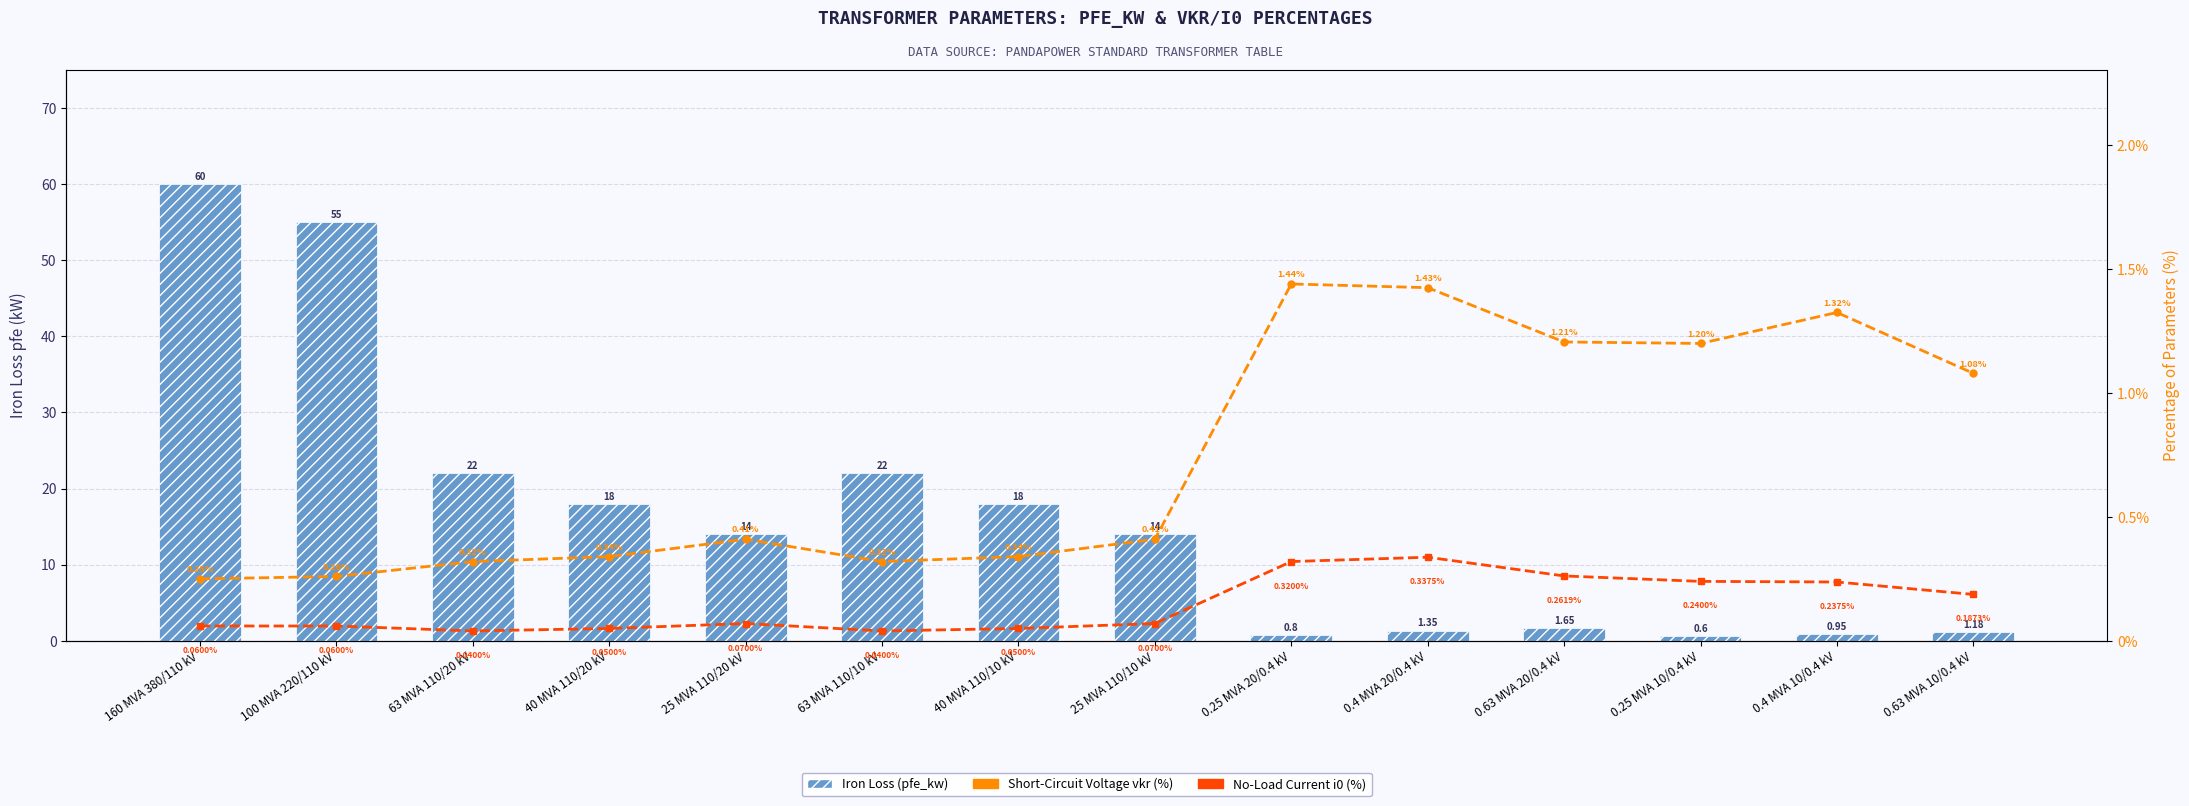

What is the value of the Short-Circuit Voltage vkr (%) bar at the 8th from the left?

0.4